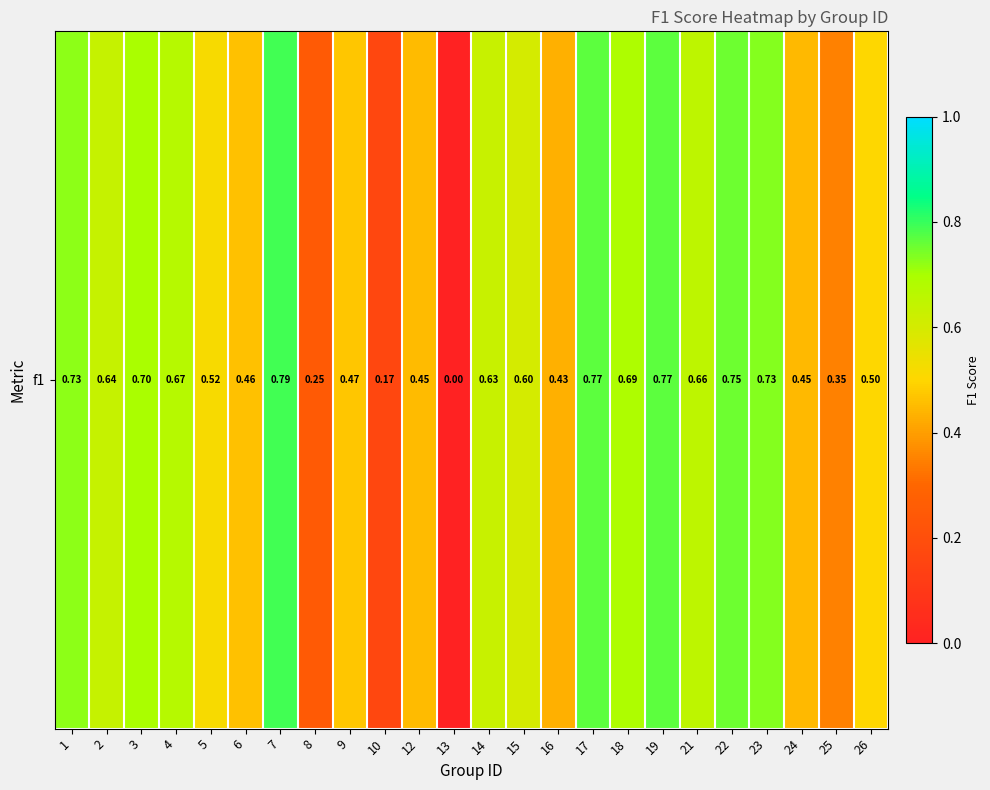

The value at 10 is 0.1. True or false?

False